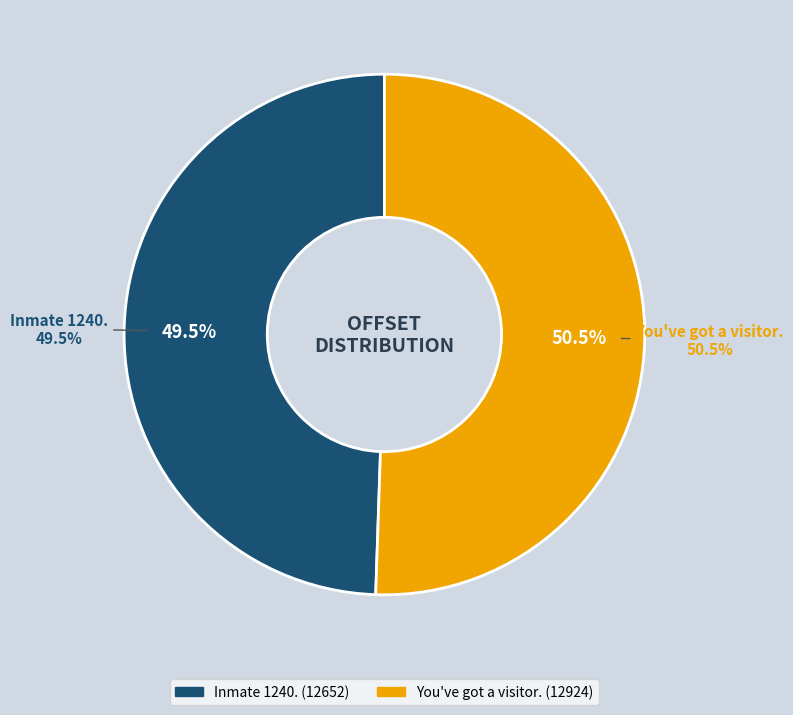

What percentage is the You've got a visitor. slice, to the nearest percent?

51%